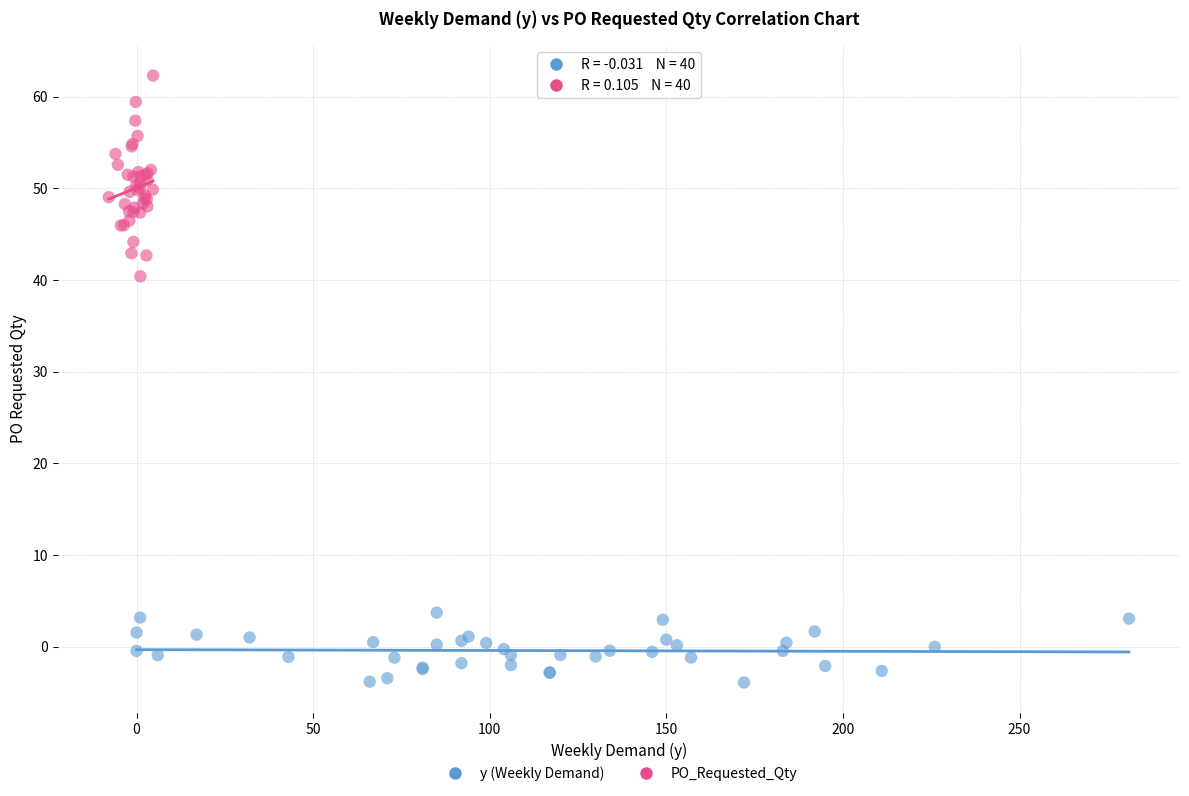

Which series reaches the maximum Y coordinate?

PO_Requested_Qty